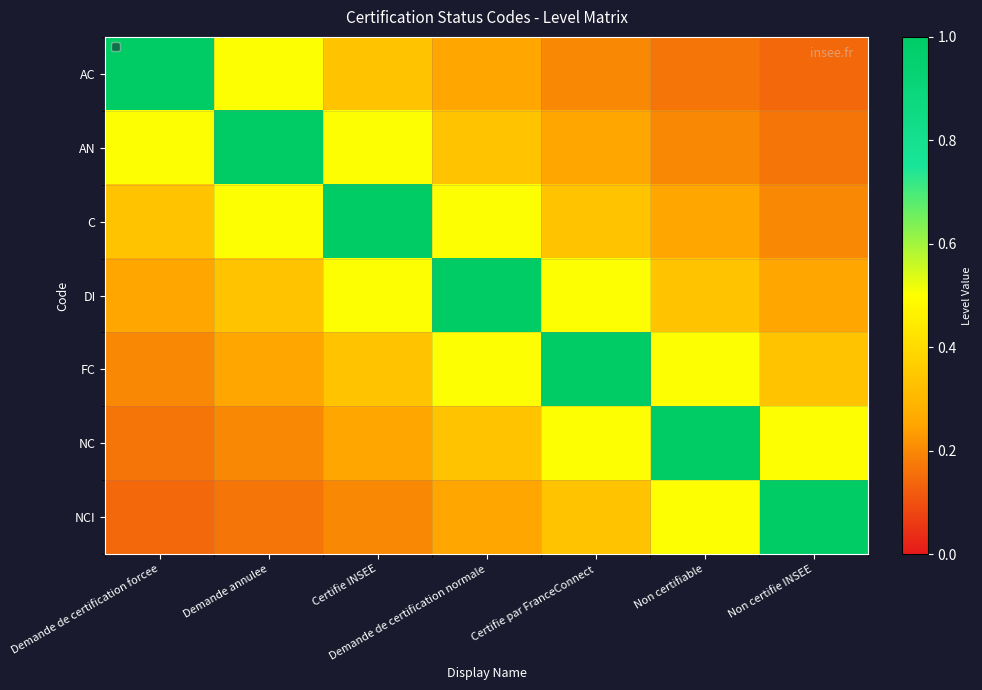

What is the total value across all series at Demande de certification forcee?

2.6